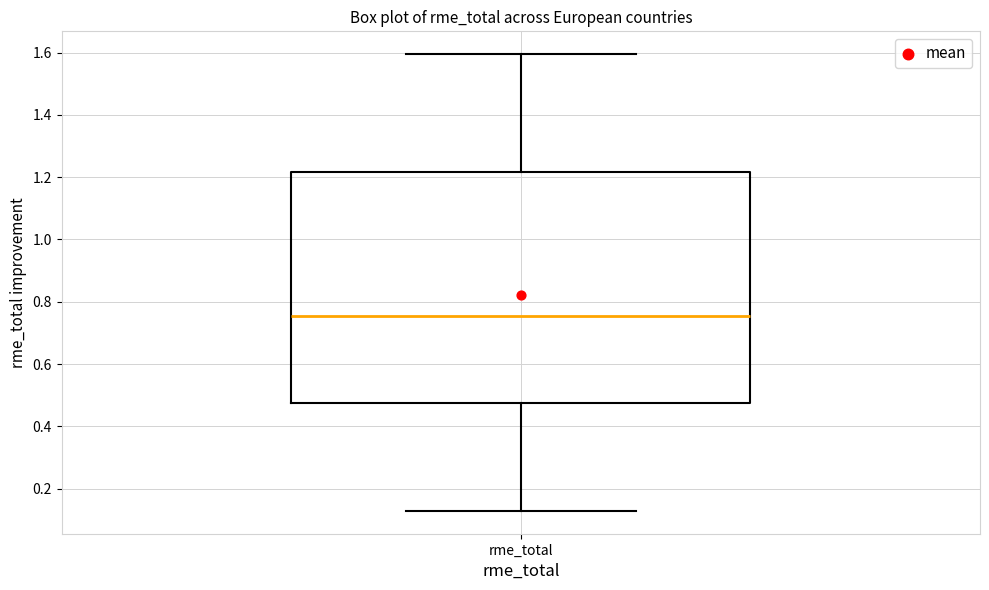

Read this box plot against the y-axis: the position of the median line, the range covered by the box, and the ends of both whiskers. The values are not printed on the chart, so give them approximately, as read against the axis.

median 0.76, box 0.48 to 1.22, whiskers 0.12 to 1.60